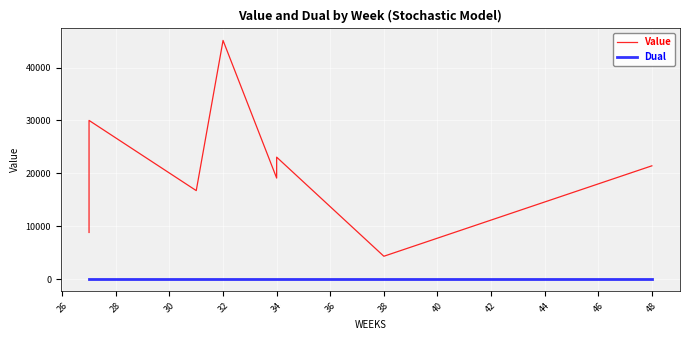

Which series has the widest spread of values?

Value